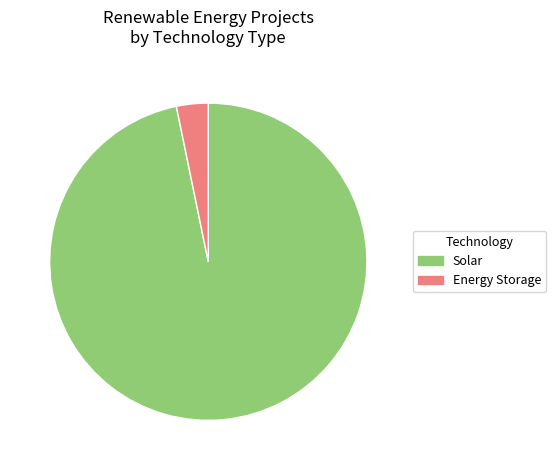

How many slices are in this pie chart?

2